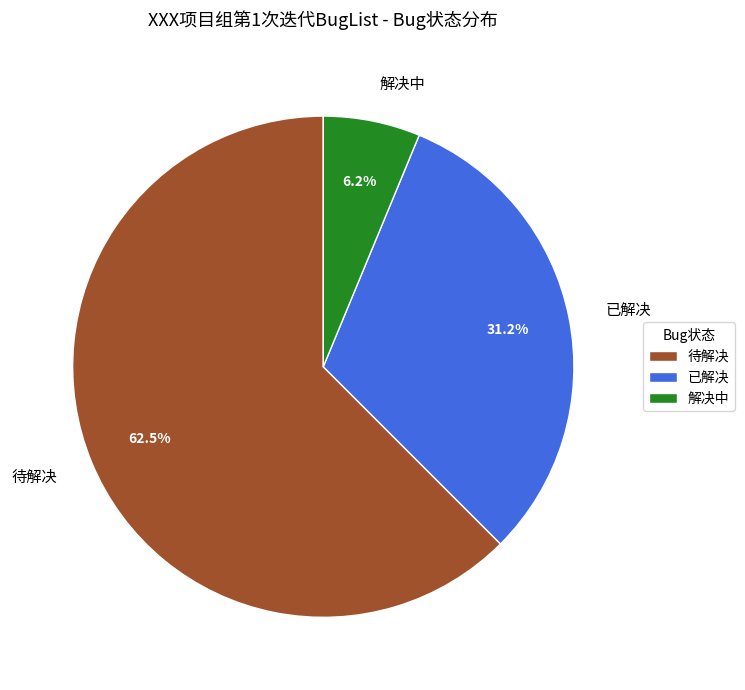

Rank the categories by value from highest to lowest.

待解决, 已解决, 解决中